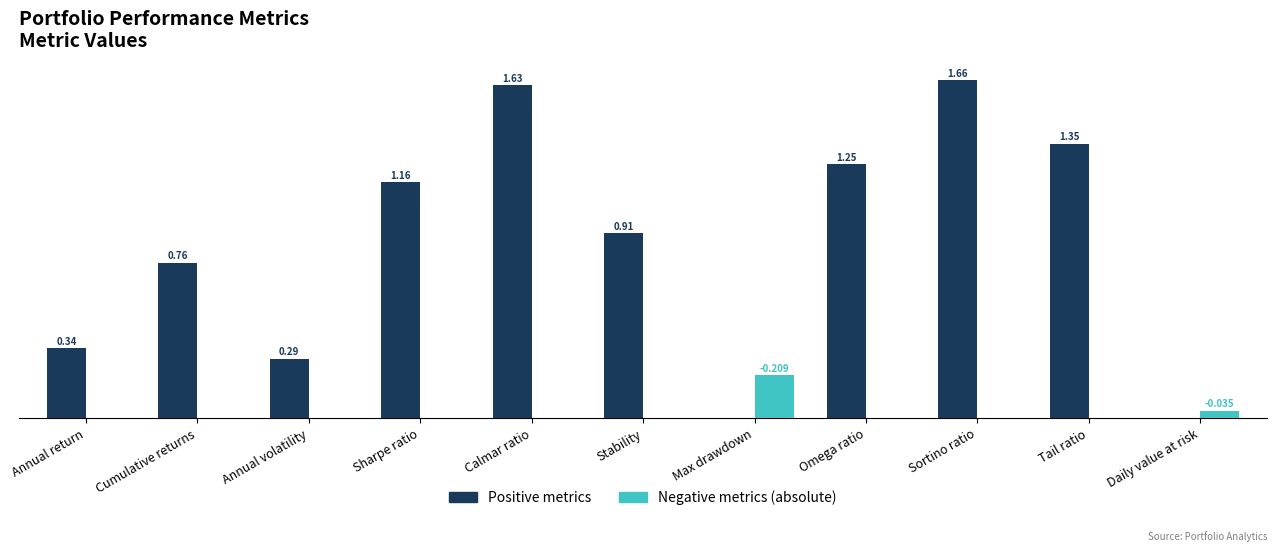

At which category is the sum across all series the highest?

Sortino ratio